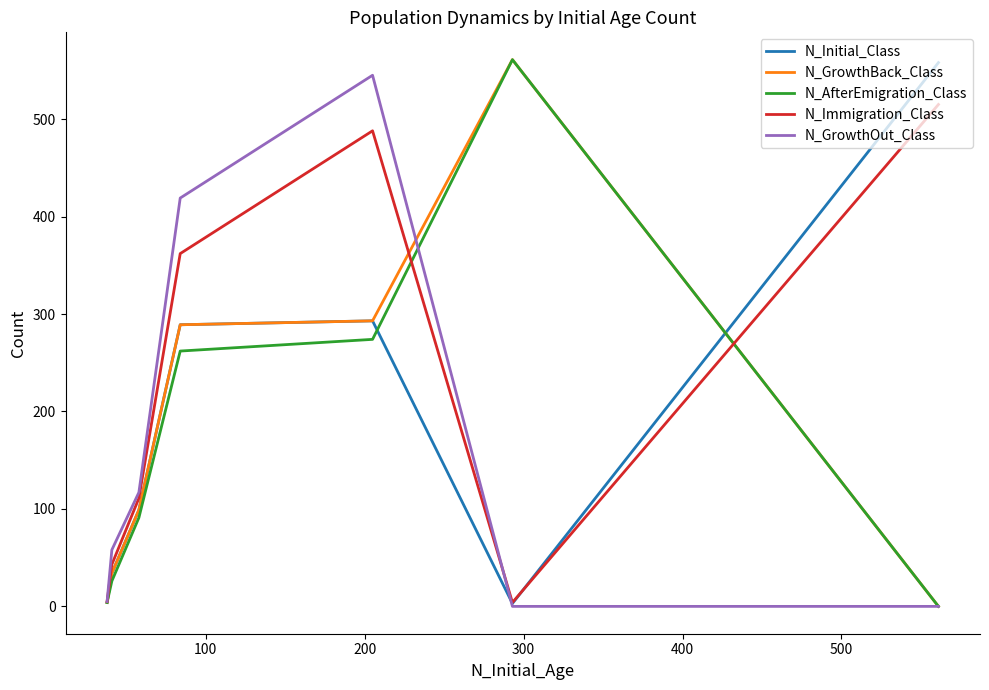

At how many categories does at least one series exceed 331?

4